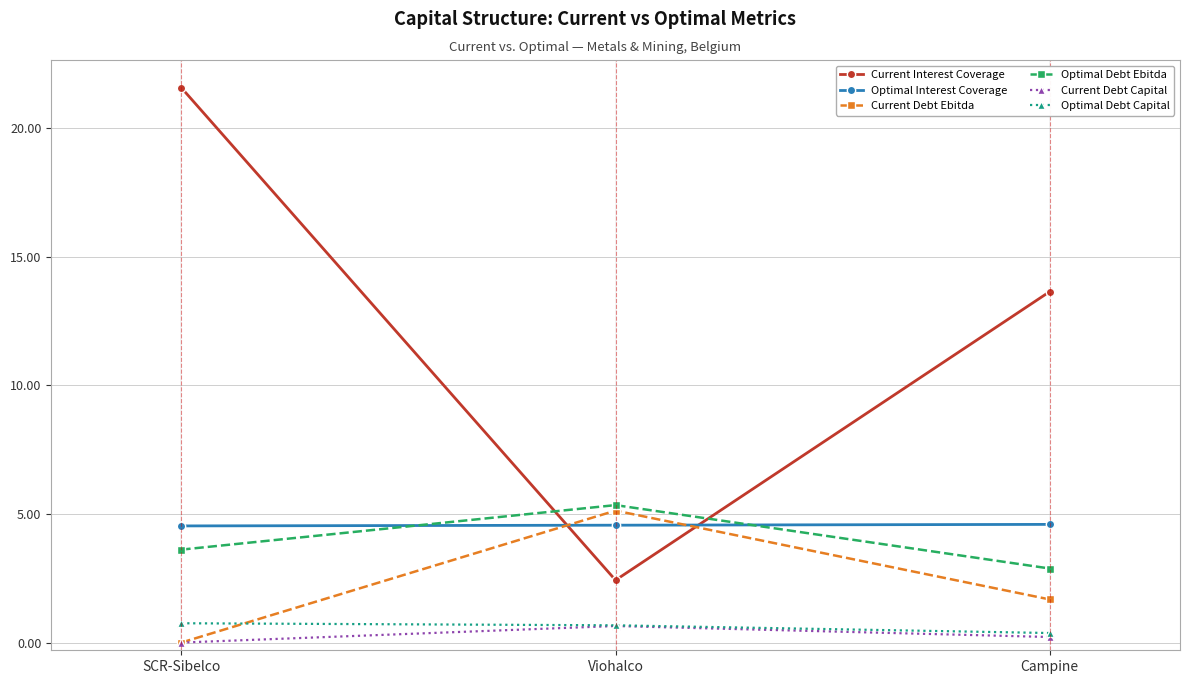

Which series has the widest spread of values?

Current Interest Coverage